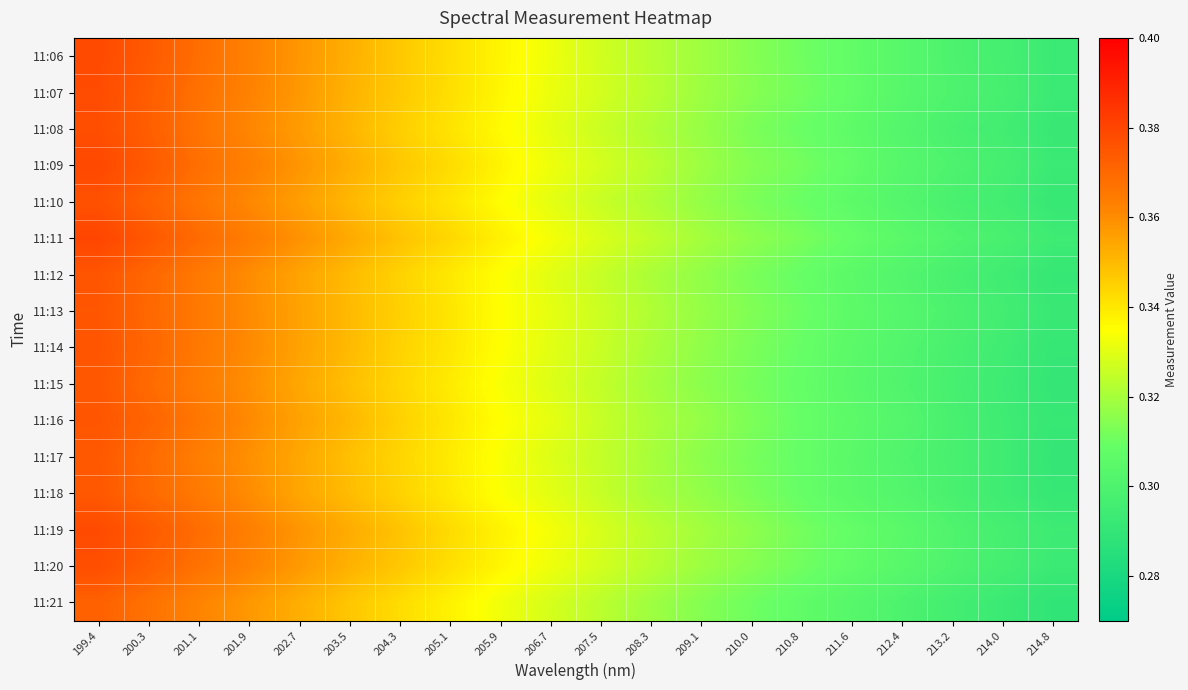

What is the total value across all series at 207.5?

5.2